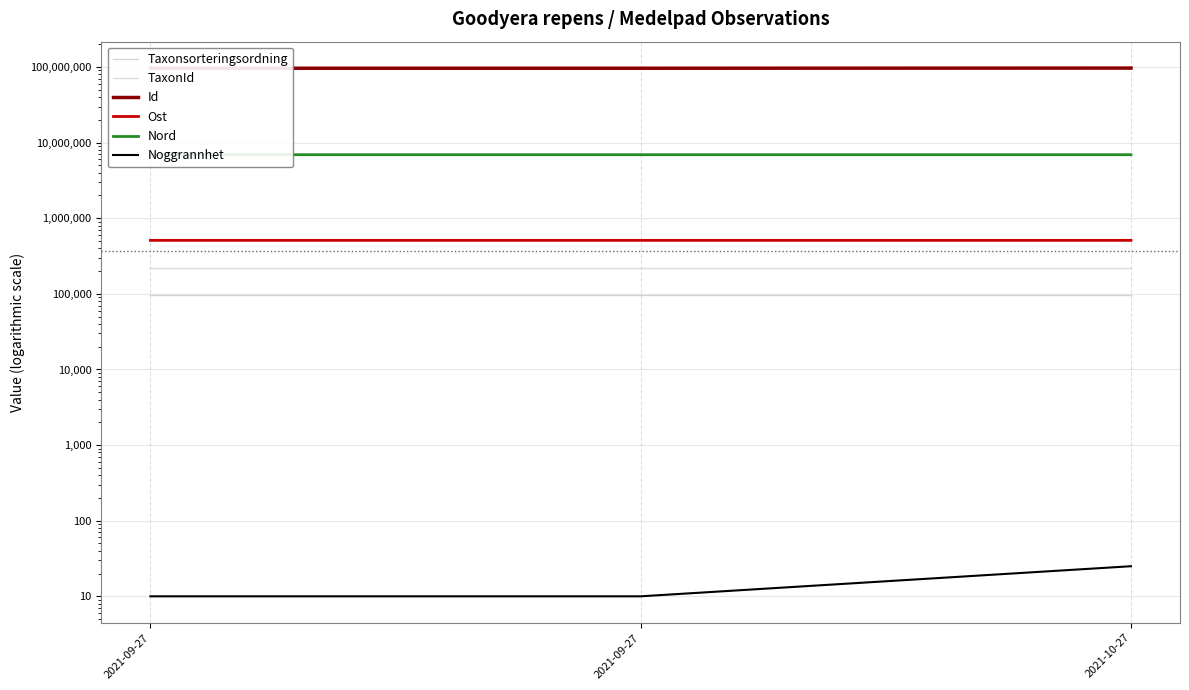

How many values in the Id series exceed 96377153?

1